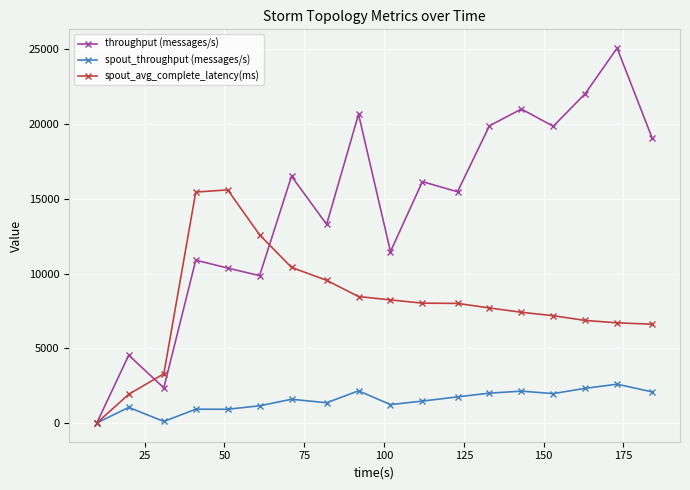

Which series has the largest range (max minus min)?

throughput (messages/s)